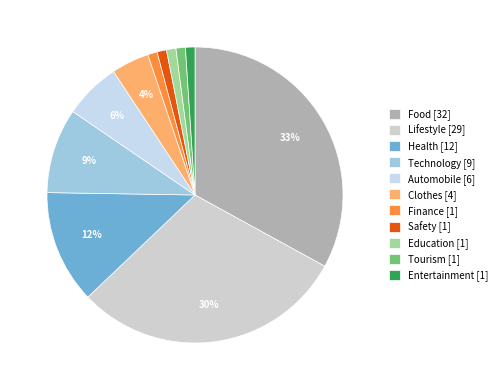

Rank the categories by value from highest to lowest.

Food, Lifestyle, Health, Technology, Automobile, Clothes, Finance, Safety, Education, Tourism, Entertainment